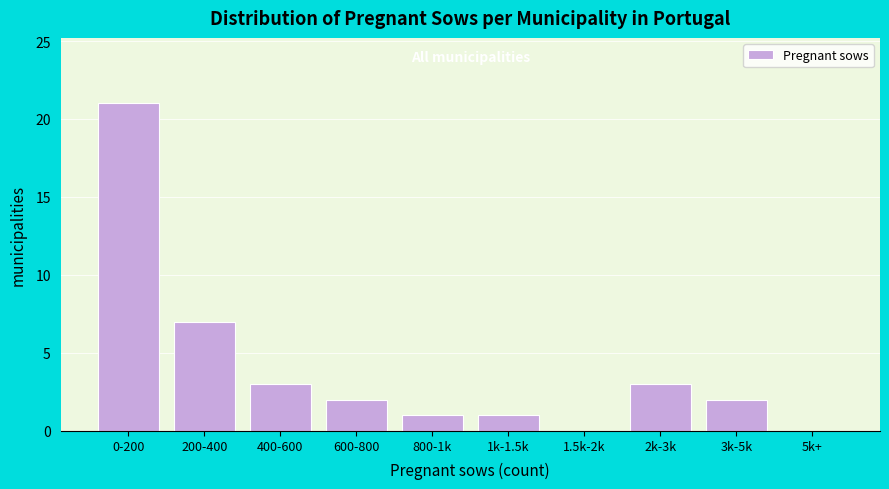

Reading left to right, transcribe all the data shown in this chart.

0-200=21	200-400=7	400-600=3	600-800=2	800-1k=1	1k-1.5k=1	1.5k-2k=0	2k-3k=3	3k-5k=2	5k+=0